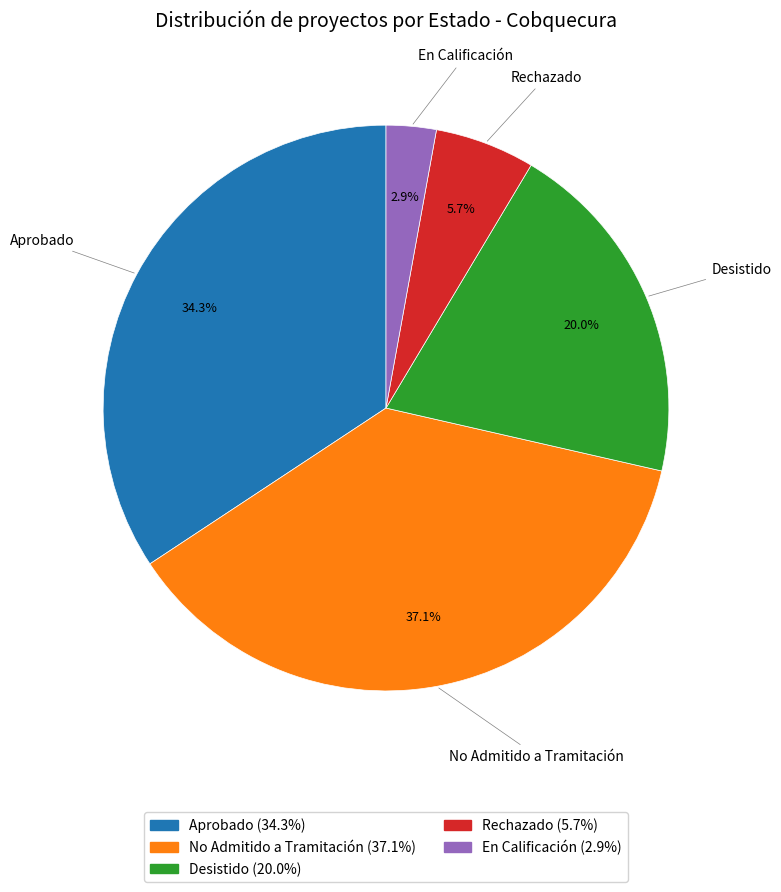

To the nearest percent, what is the combined percentage of Desistido and En Calificación?

23%